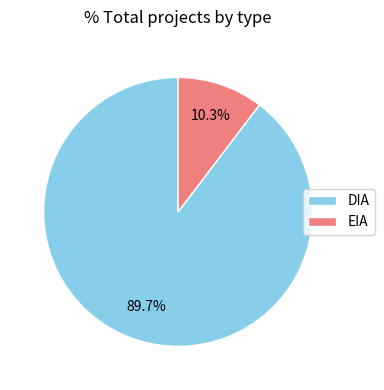

To the nearest percent, what is the combined percentage of EIA and DIA?

100%